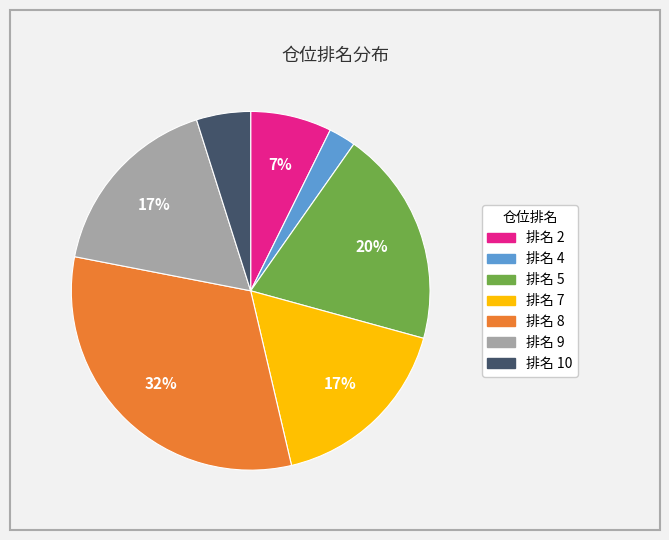

Is there any slice that represents more than half of the pie?

No